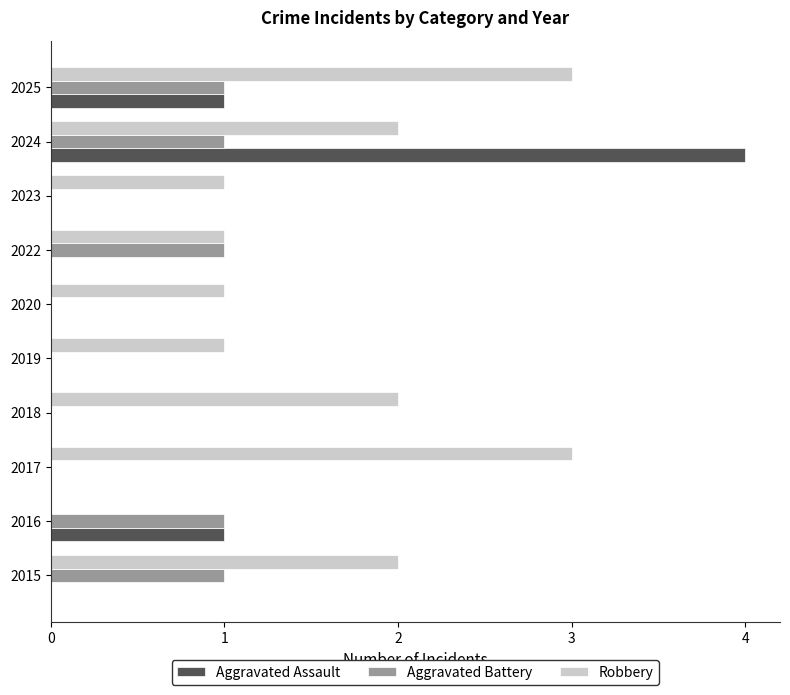

What is the total value across all series at 2015?

3